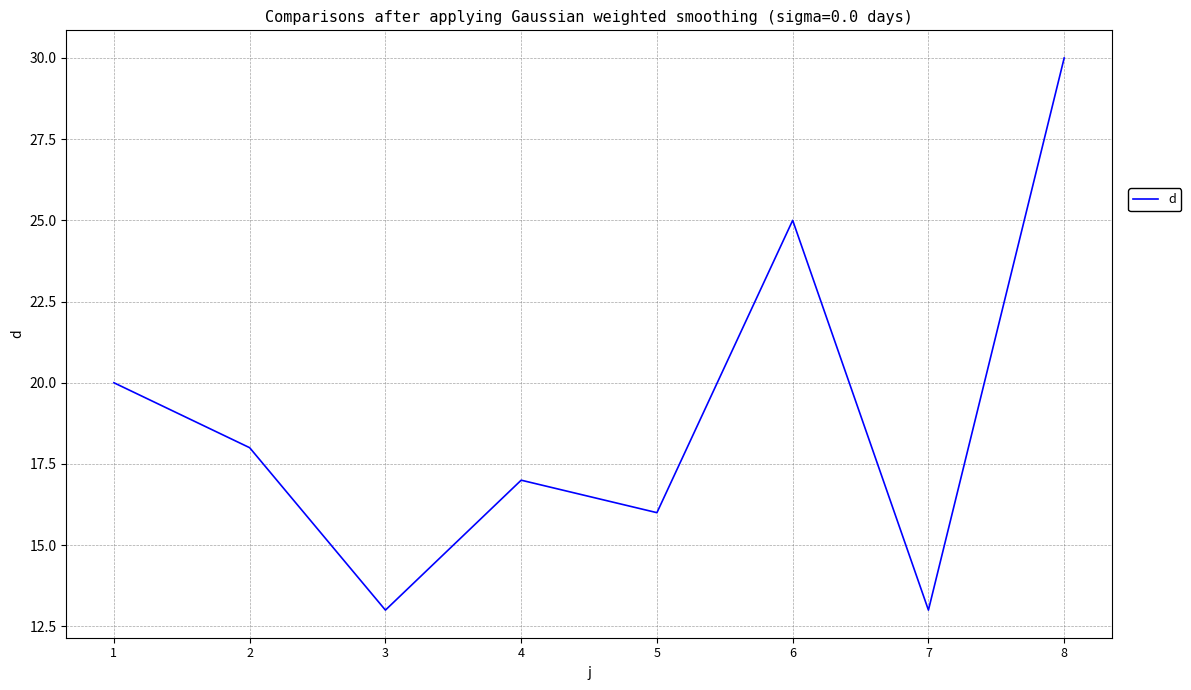

Between 4 and 3, which is larger?

4